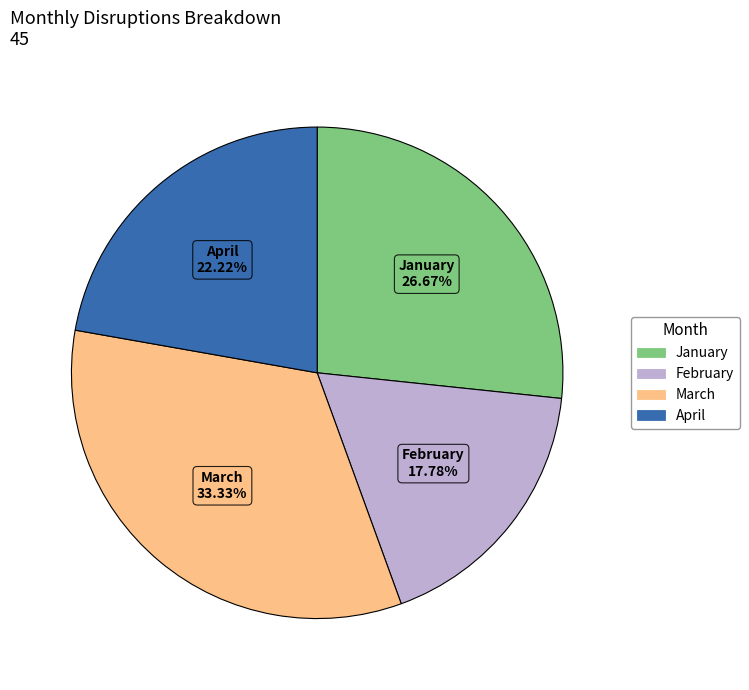

The April slice represents 30% of the pie. True or false?

False